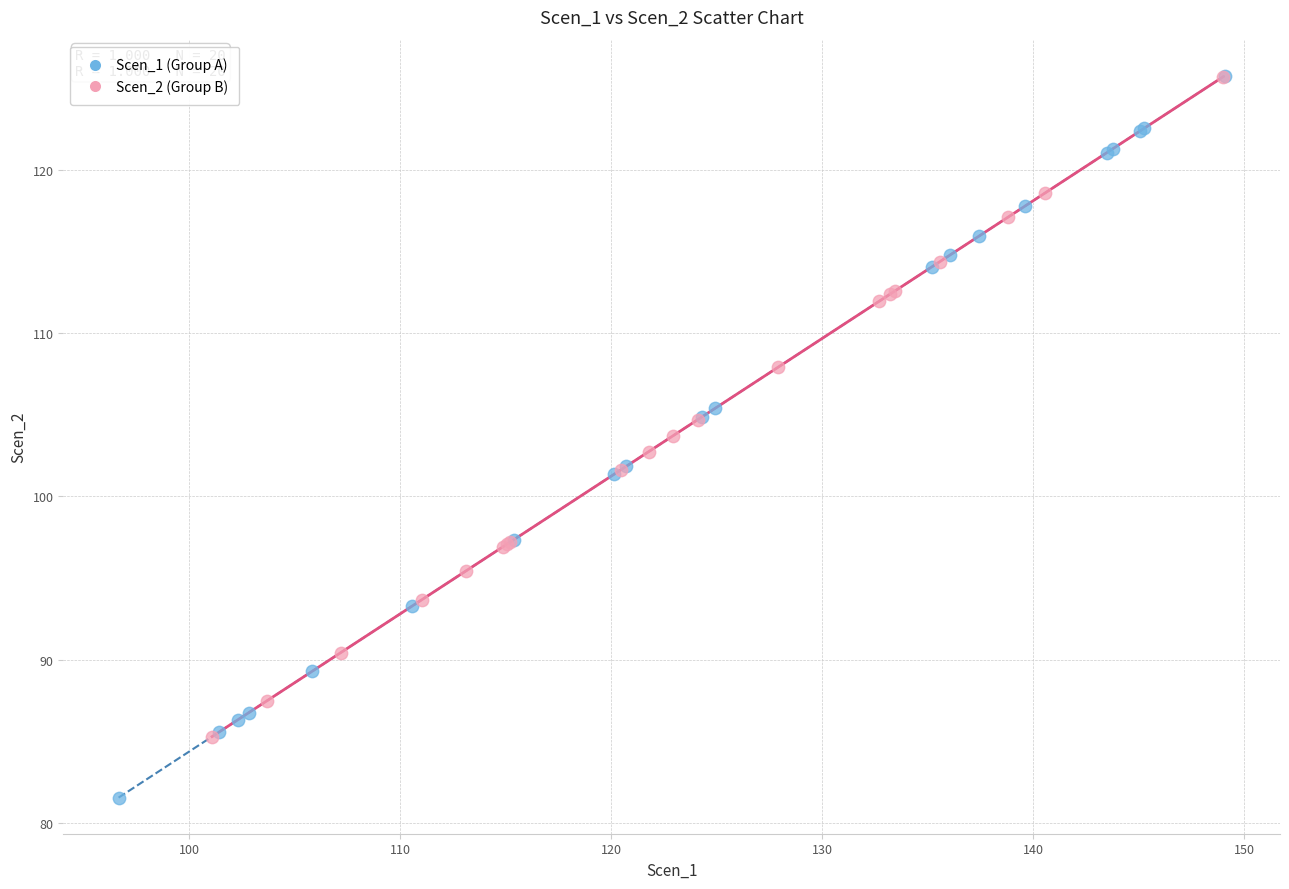

Which series reaches the minimum Y coordinate?

Scen_1 (Group A)